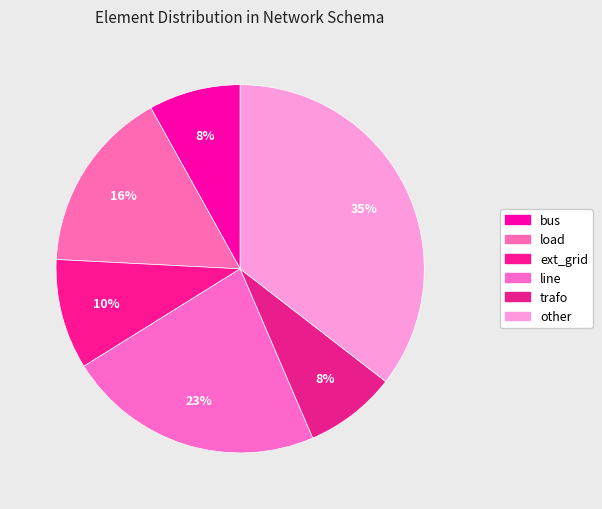

How many segments does this pie chart have?

6